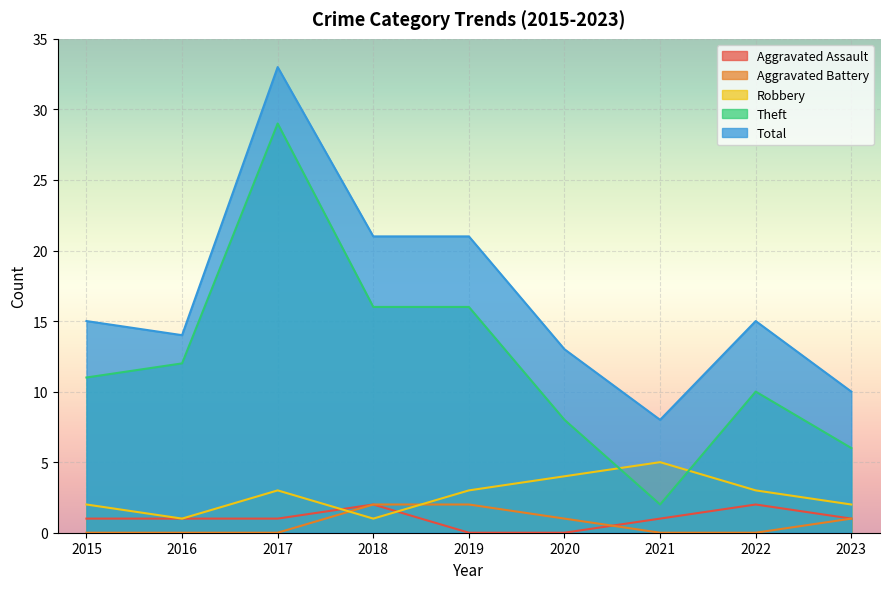

List the labels in order of Aggravated Assault value, largest first.

2018, 2022, 2015, 2016, 2017, 2021, 2023, 2019, 2020